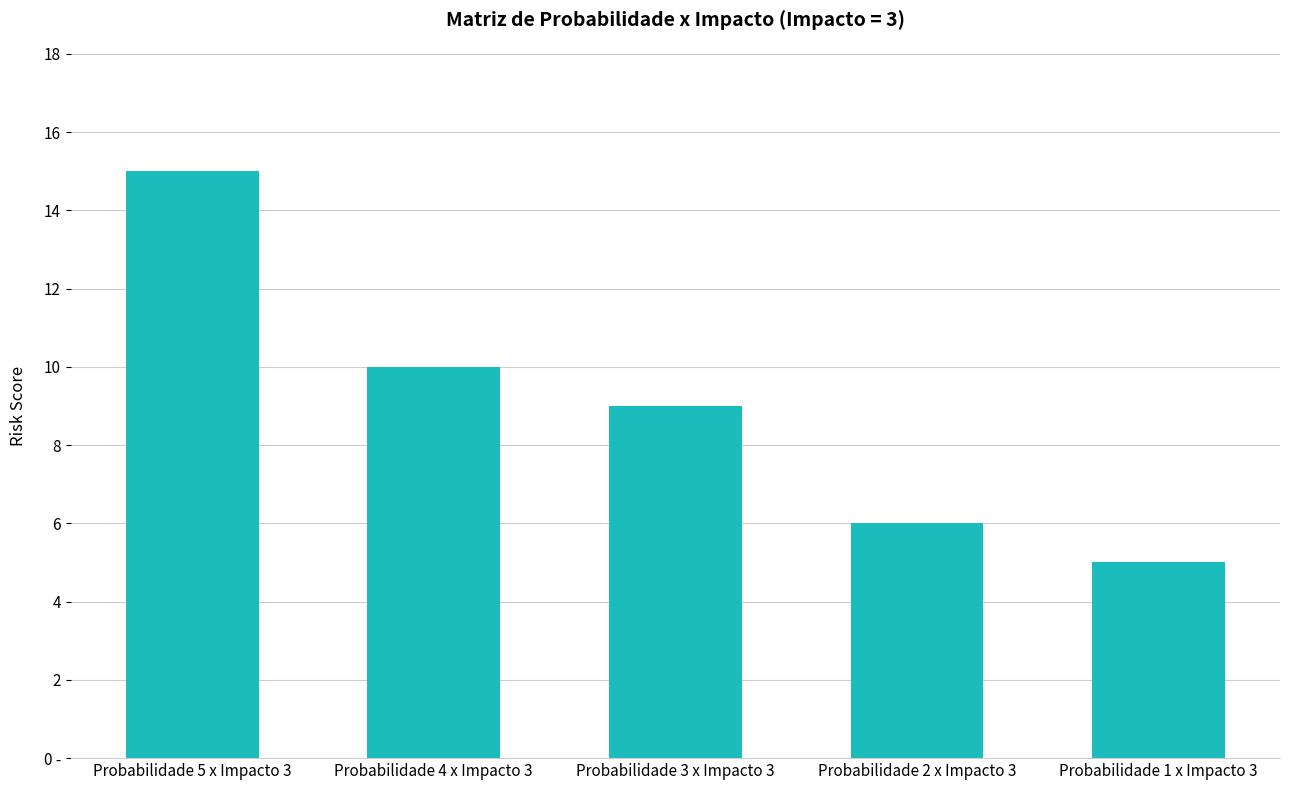

What is the value of the 2nd bar from the left?

10